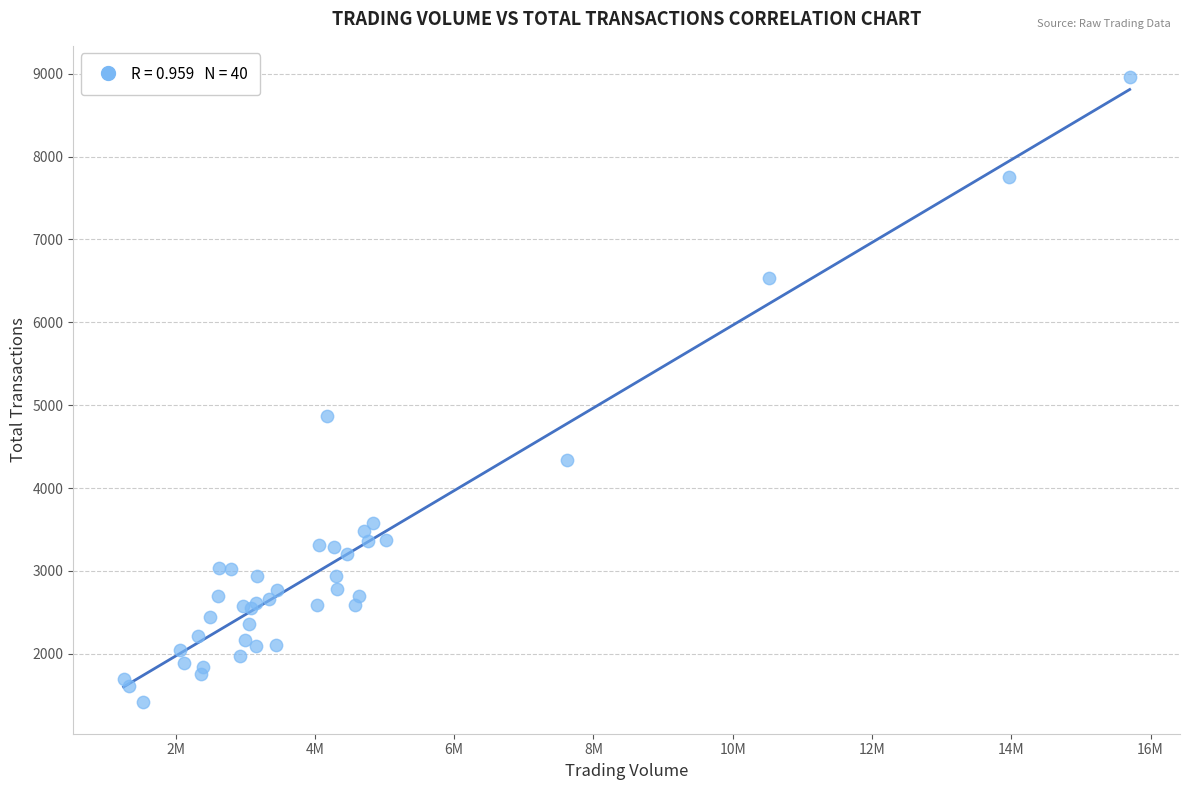

What Y value in the scatter plot is closest to 5186?

4873